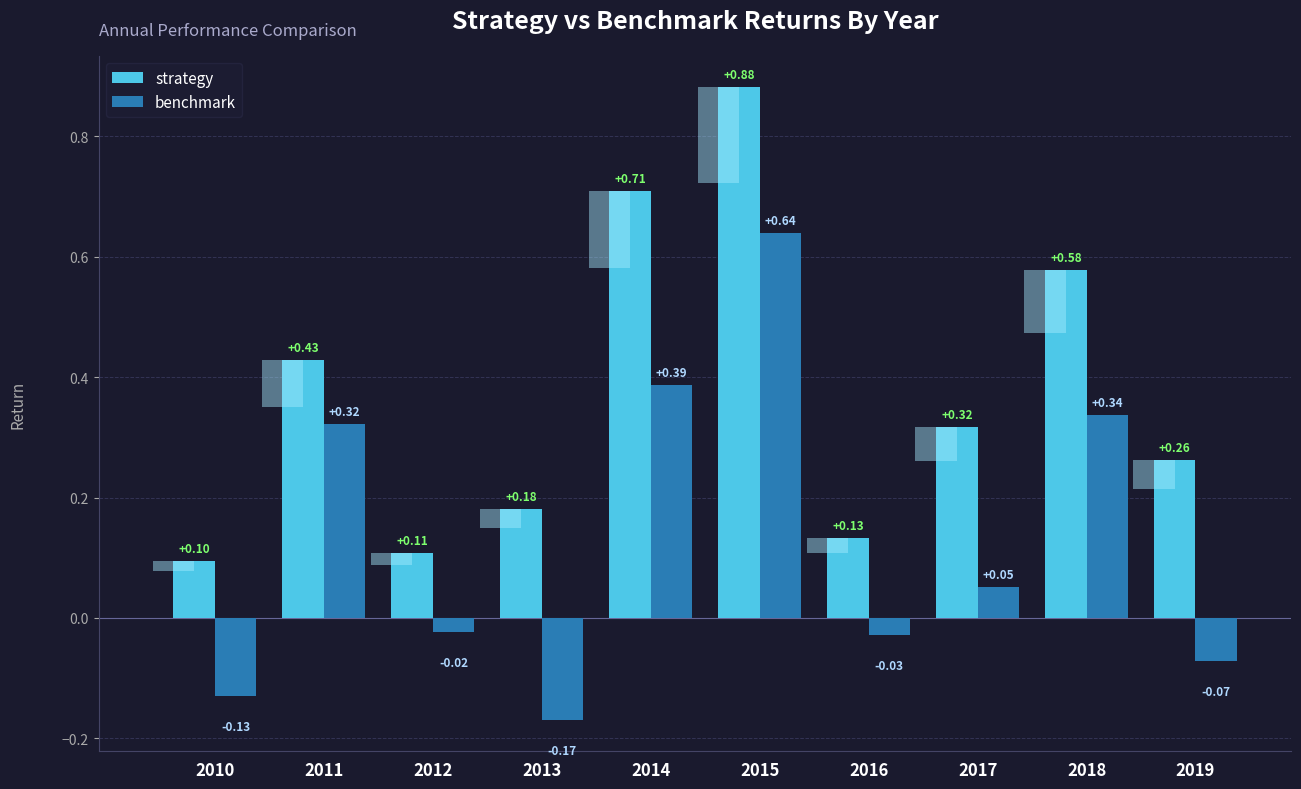

Are the bars grouped side by side (vs. stacked)?

Yes